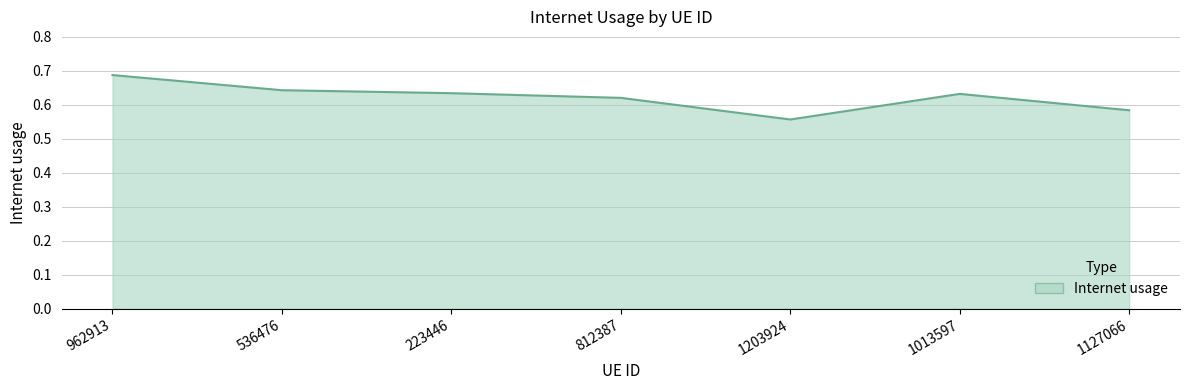

Does the chart have visible grid lines?

Yes